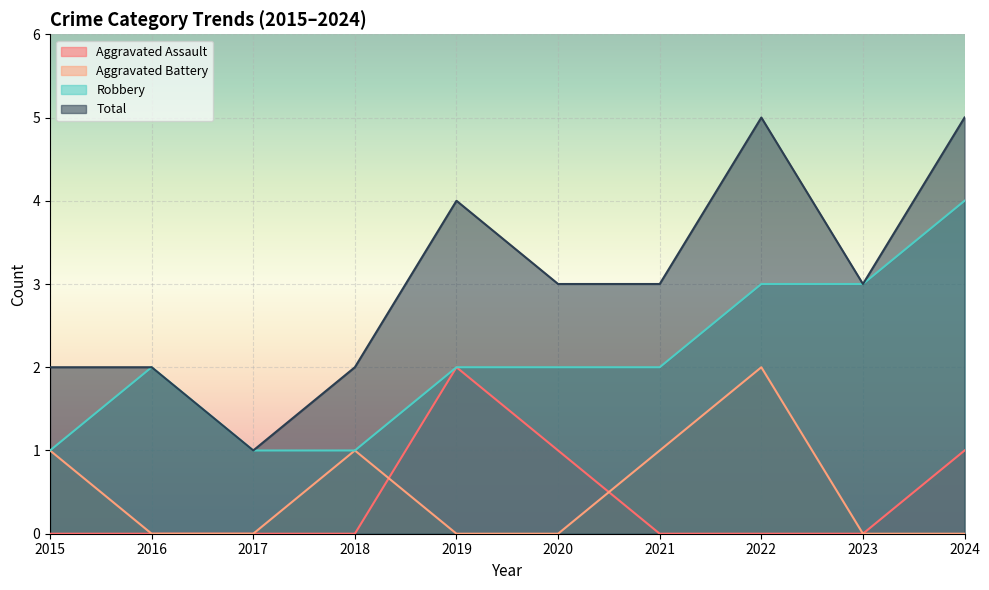

Read the Total value at 2024.

5